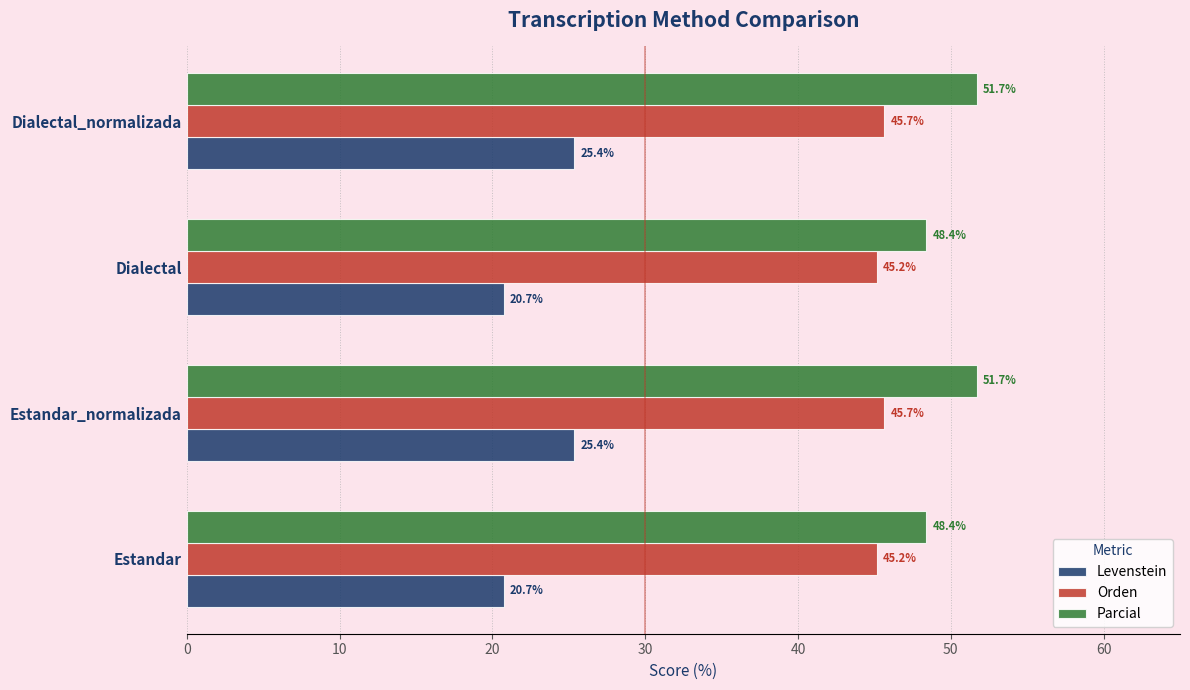

List the series in order of their overall mean, highest first.

Parcial, Orden, Levenstein